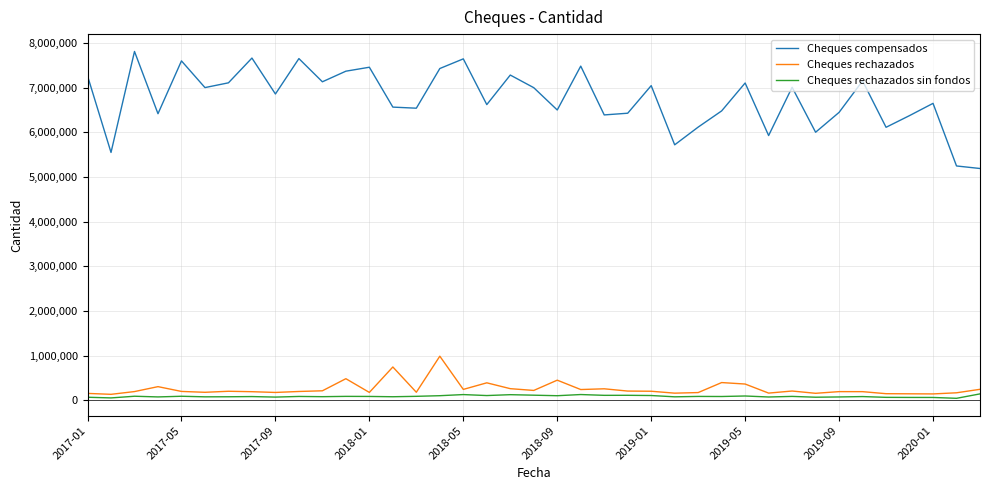

What is the maximum value shown in the chart?

7810670